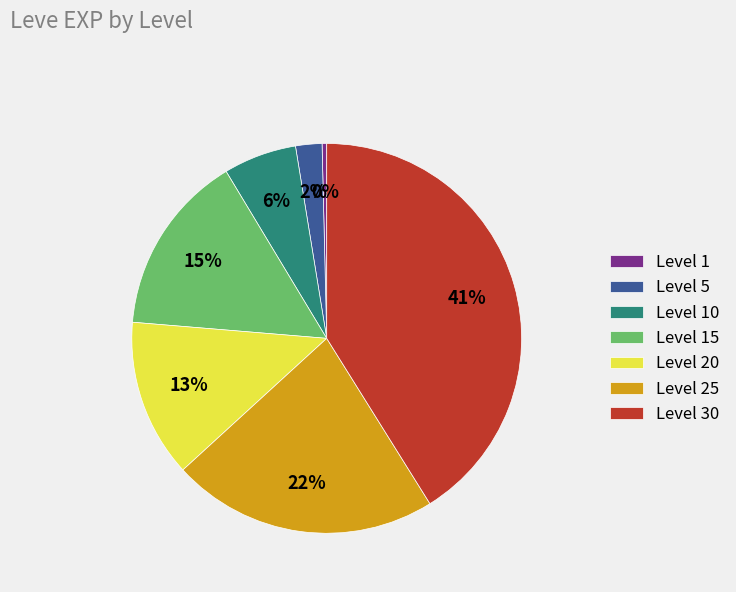

Do Level 10 and Level 5 together represent more than half of the pie?

No